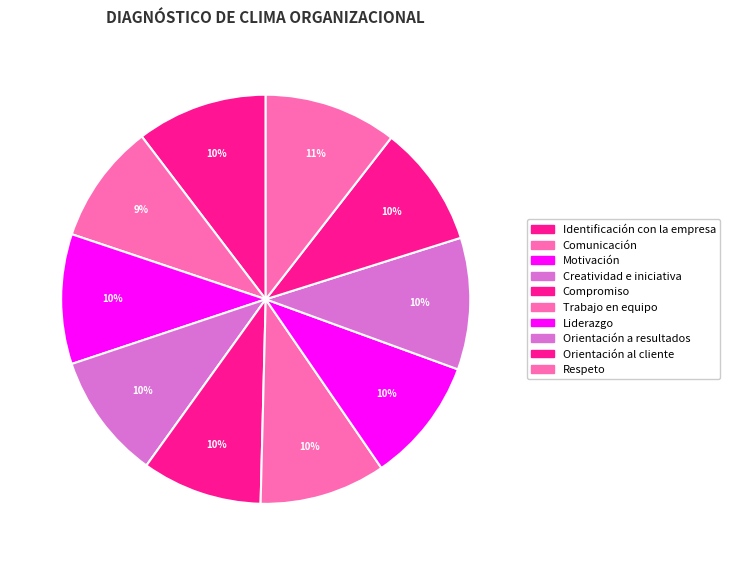

Approximately how many times larger is the value at Identificación con la empresa compared to Creatividad e iniciativa?

1.0